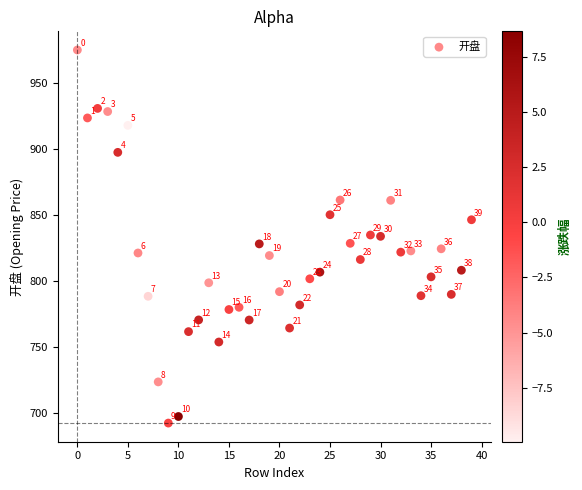

What Y value in the scatter plot is closest to 833?

833.9